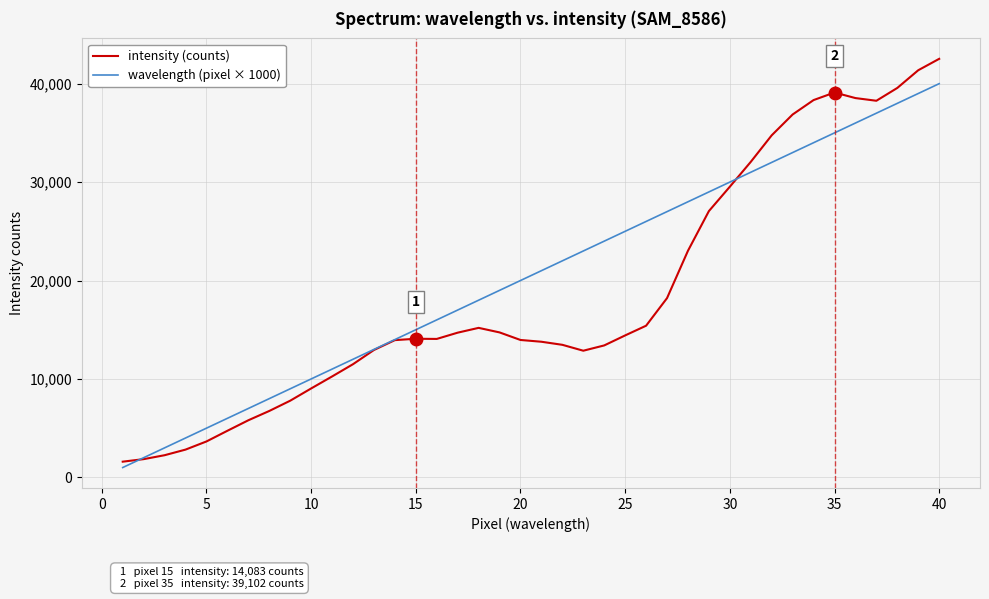

Which series has the largest total across all categories?

wavelength (pixel × 1000)